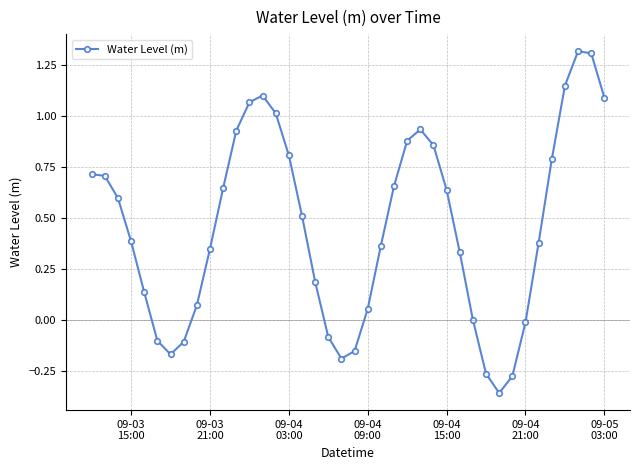

What is the maximum value shown in the chart?

1.3